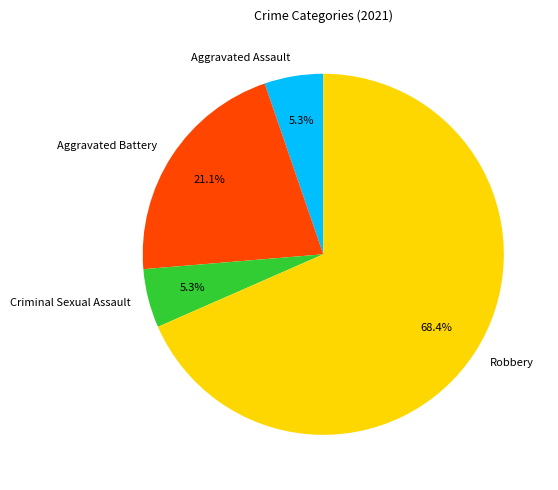

The Robbery slice represents 59% of the pie. True or false?

False